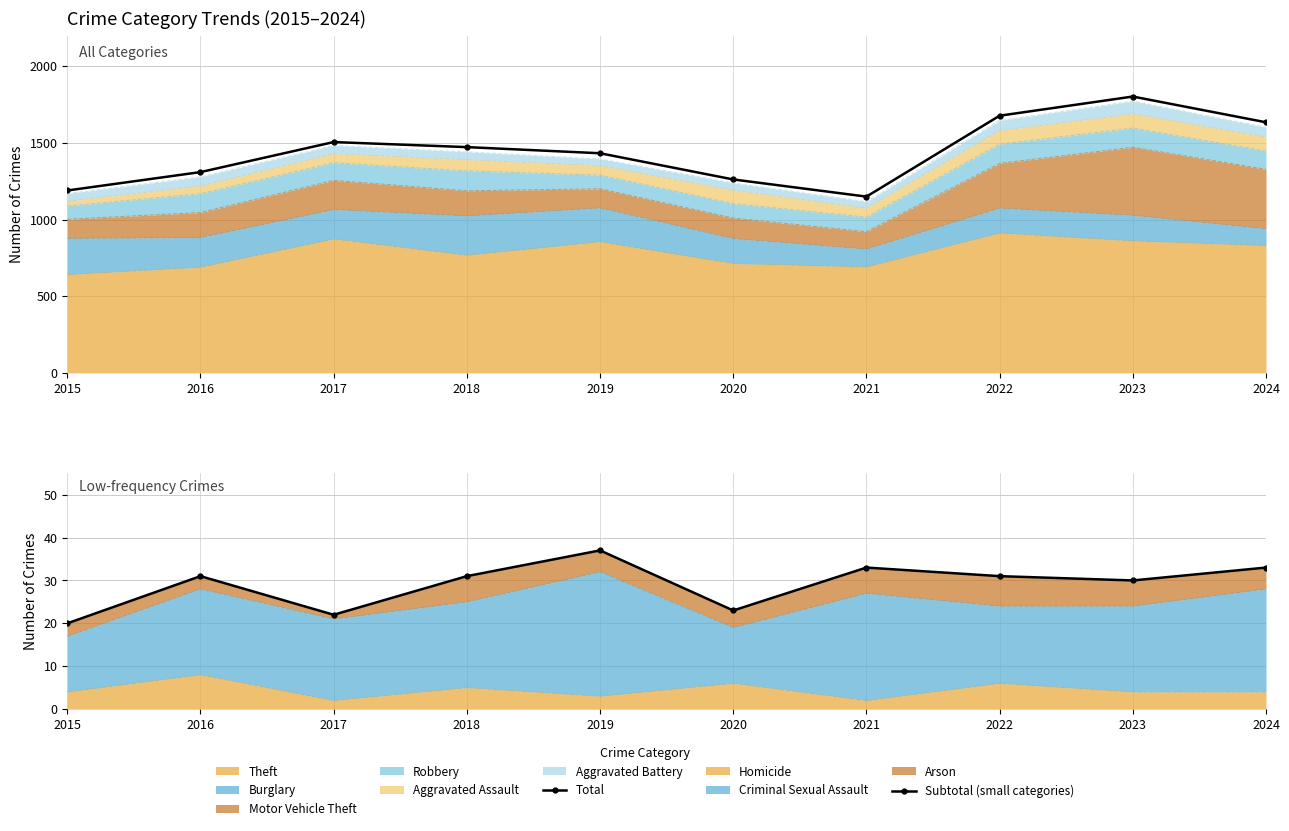

Reading right to left, what are all the values shown in this chart?

Total: 2024=1635	2023=1803	2022=1678	2021=1150	2020=1262	2019=1433	2018=1473	2017=1506	2016=1310	2015=1190
Subtotal (small categories): 2024=33	2023=30	2022=31	2021=33	2020=23	2019=37	2018=31	2017=22	2016=31	2015=20